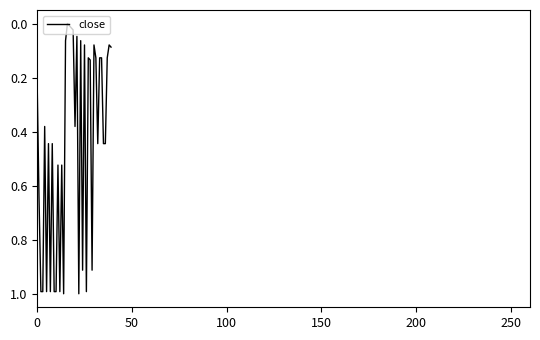

What is the sum of all values?

18.0